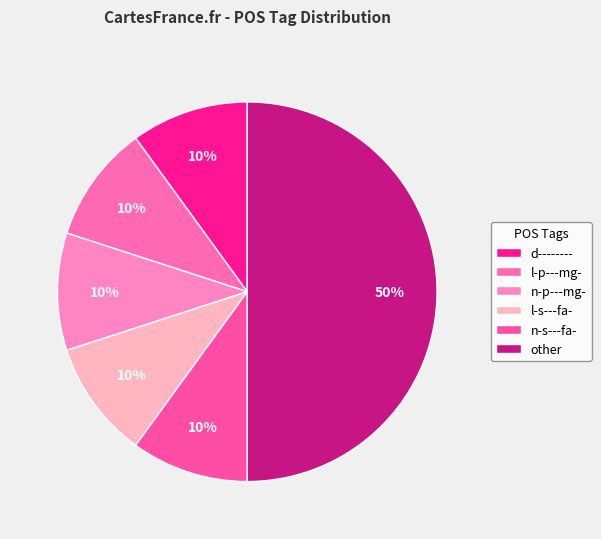

Which slice is the smallest?

n-p---mg-